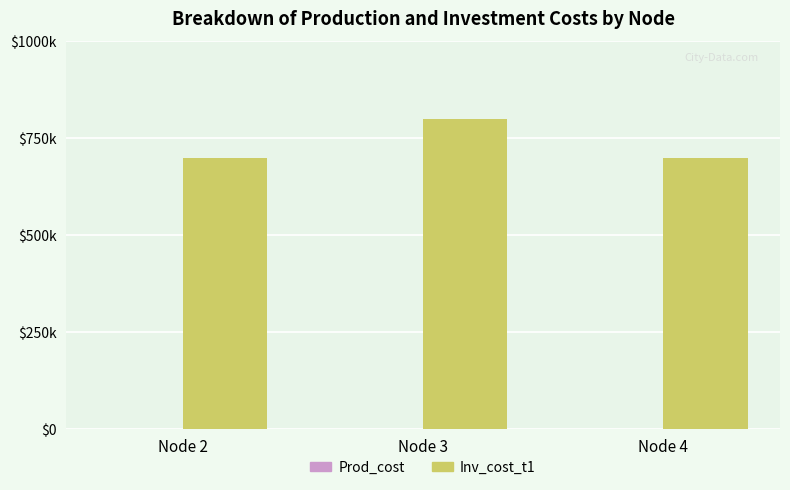

Which series changed the most between Node 3 and Node 4?

Inv_cost_t1